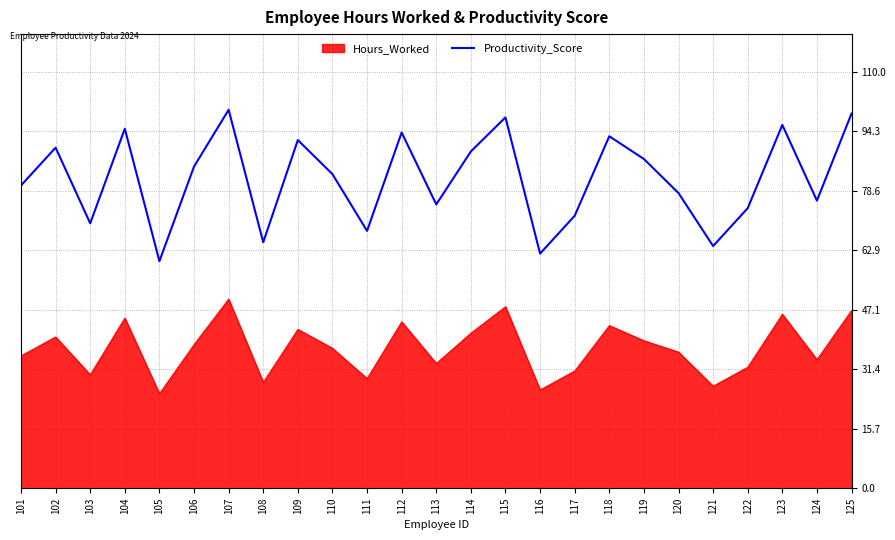

Rank the series at 109 from highest to lowest value.

Productivity_Score, Hours_Worked